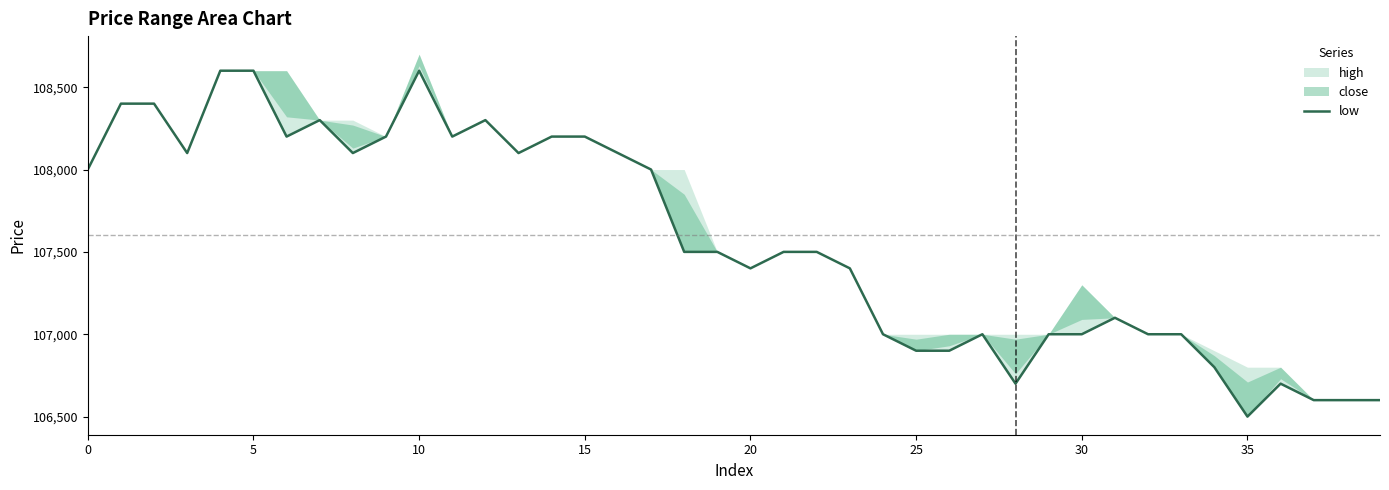

How many lines are shown in the chart?

1